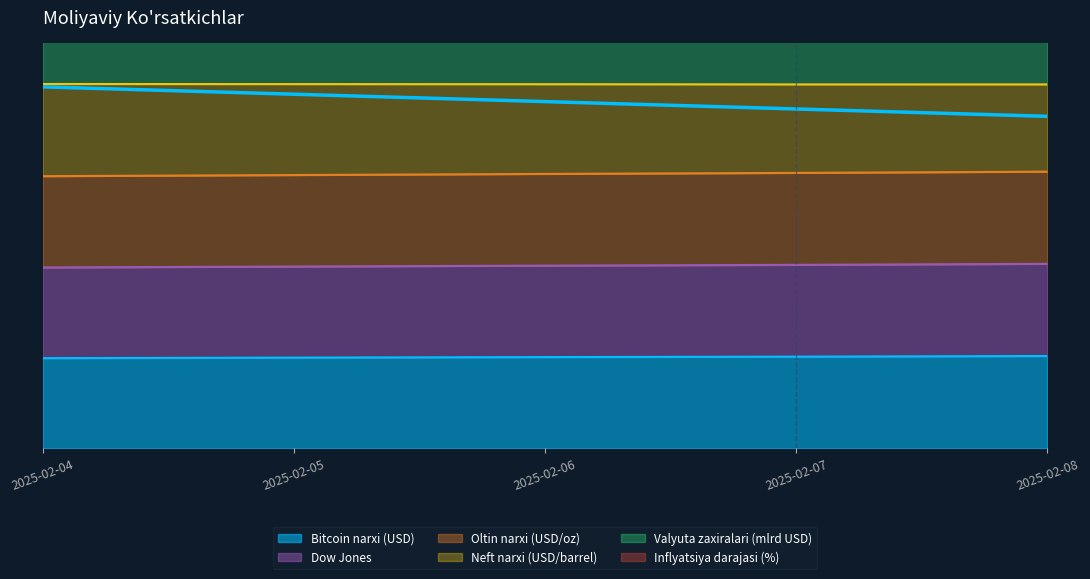

Which series has the largest total across all categories?

Dow Jones